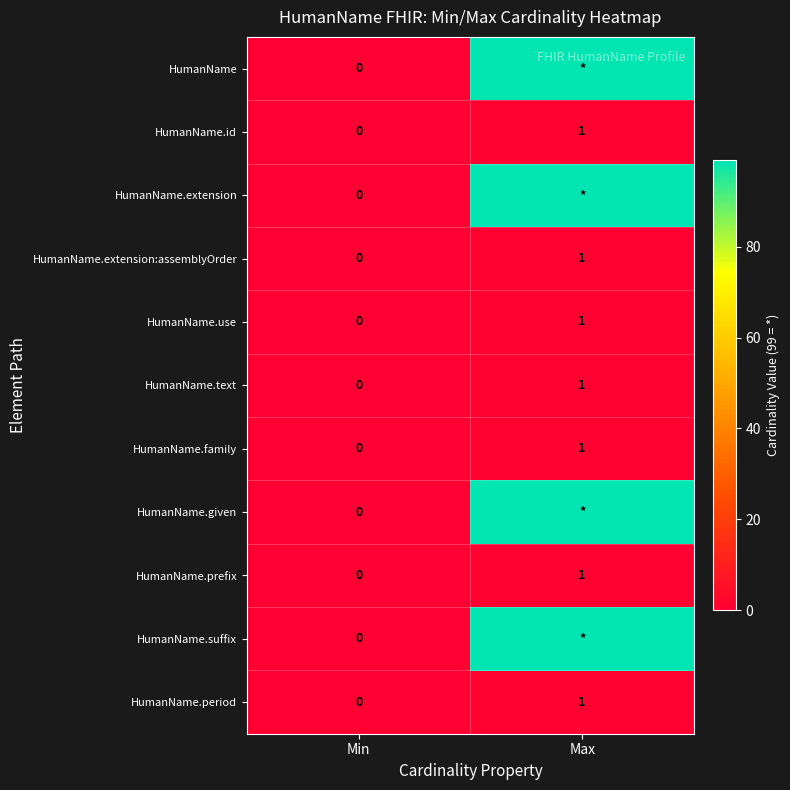

Rank the categories by HumanName.family value from highest to lowest.

Max, Min